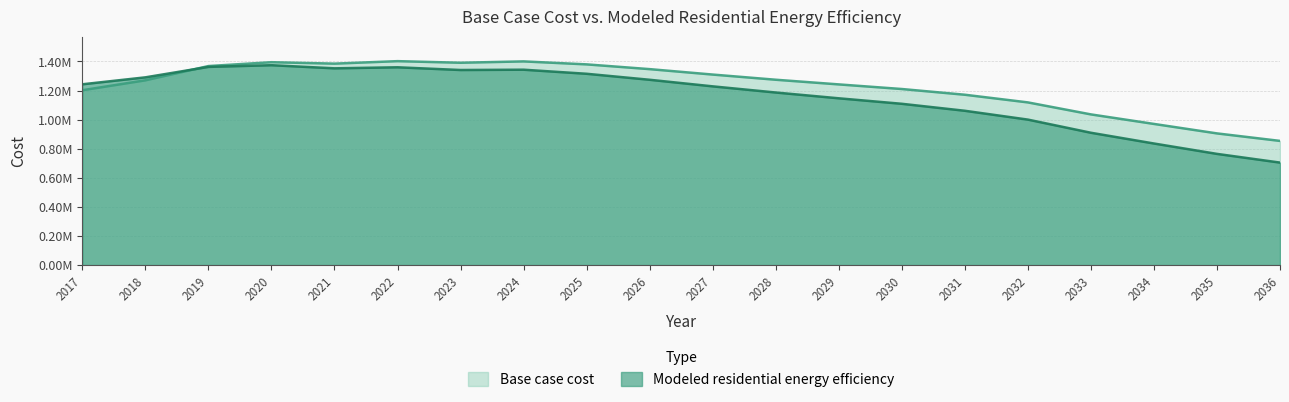

Which series ends up on top after the final intersection of Modeled residential energy efficiency and Base case cost?

Base case cost